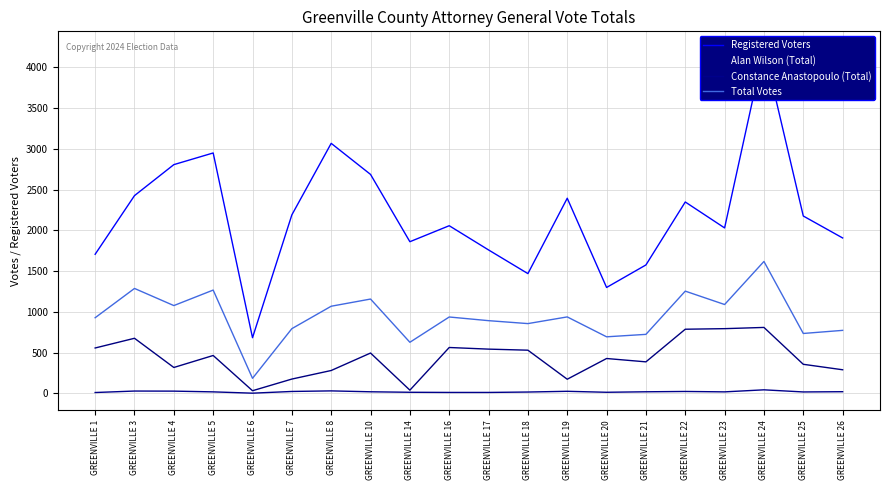

Reading right to left, transcribe all the data shown in this chart.

Registered Voters: GREENVILLE 26=1907	GREENVILLE 25=2176	GREENVILLE 24=4229	GREENVILLE 23=2030	GREENVILLE 22=2348	GREENVILLE 21=1576	GREENVILLE 20=1300	GREENVILLE 19=2394	GREENVILLE 18=1470	GREENVILLE 17=1760	GREENVILLE 16=2057	GREENVILLE 14=1861	GREENVILLE 10=2686	GREENVILLE 8=3067	GREENVILLE 7=2190	GREENVILLE 6=684	GREENVILLE 5=2949	GREENVILLE 4=2806	GREENVILLE 3=2426	GREENVILLE 1=1707
Alan Wilson (Total): GREENVILLE 26=291	GREENVILLE 25=358	GREENVILLE 24=810	GREENVILLE 23=795	GREENVILLE 22=788	GREENVILLE 21=388	GREENVILLE 20=429	GREENVILLE 19=175	GREENVILLE 18=531	GREENVILLE 17=544	GREENVILLE 16=564	GREENVILLE 14=41	GREENVILLE 10=496	GREENVILLE 8=282	GREENVILLE 7=177	GREENVILLE 6=34	GREENVILLE 5=466	GREENVILLE 4=319	GREENVILLE 3=677	GREENVILLE 1=558
Constance Anastopoulo (Total): GREENVILLE 26=22	GREENVILLE 25=19	GREENVILLE 24=45	GREENVILLE 23=20	GREENVILLE 22=25	GREENVILLE 21=21	GREENVILLE 20=15	GREENVILLE 19=27	GREENVILLE 18=18	GREENVILLE 17=13	GREENVILLE 16=13	GREENVILLE 14=15	GREENVILLE 10=21	GREENVILLE 8=32	GREENVILLE 7=25	GREENVILLE 6=4	GREENVILLE 5=20	GREENVILLE 4=29	GREENVILLE 3=30	GREENVILLE 1=12
Total Votes: GREENVILLE 26=774	GREENVILLE 25=736	GREENVILLE 24=1619	GREENVILLE 23=1091	GREENVILLE 22=1255	GREENVILLE 21=725	GREENVILLE 20=695	GREENVILLE 19=939	GREENVILLE 18=857	GREENVILLE 17=893	GREENVILLE 16=938	GREENVILLE 14=628	GREENVILLE 10=1158	GREENVILLE 8=1070	GREENVILLE 7=795	GREENVILLE 6=186	GREENVILLE 5=1268	GREENVILLE 4=1078	GREENVILLE 3=1288	GREENVILLE 1=929